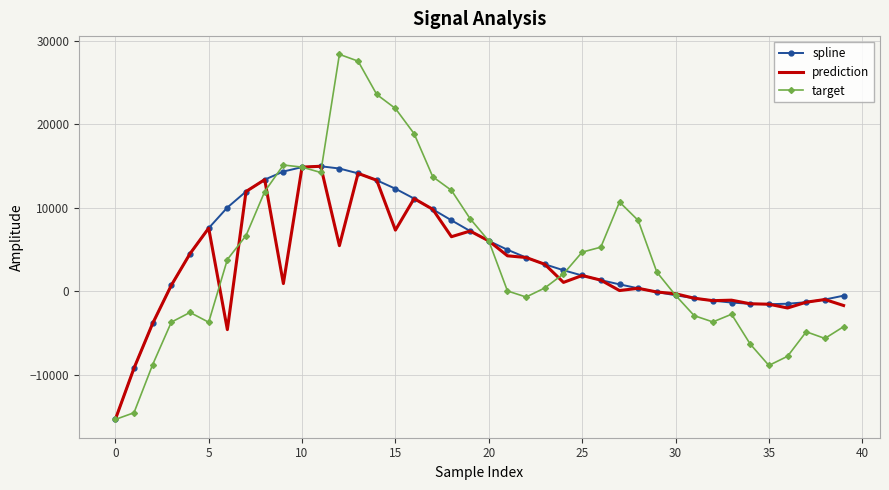

Count the number of categories in the chart.

40